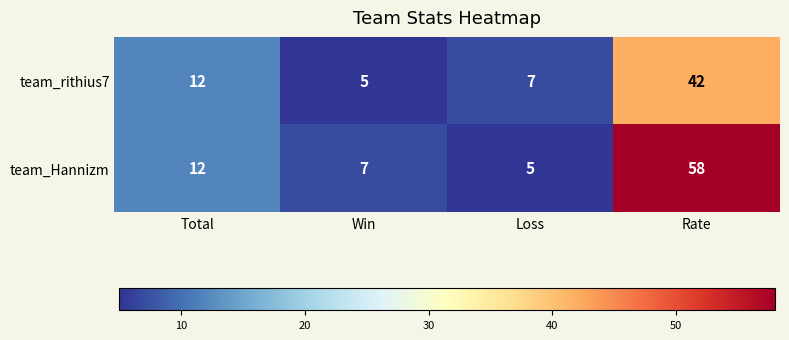

What is the difference between the maximum and minimum values in the team_Hannizm series?

53